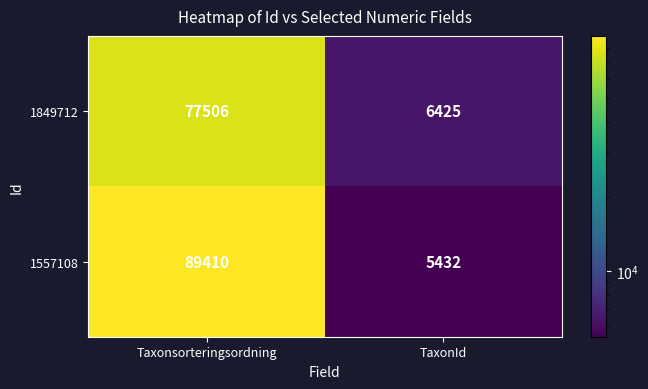

What is the sum of the 1849712 values at Taxonsorteringsordning and TaxonId?

83931